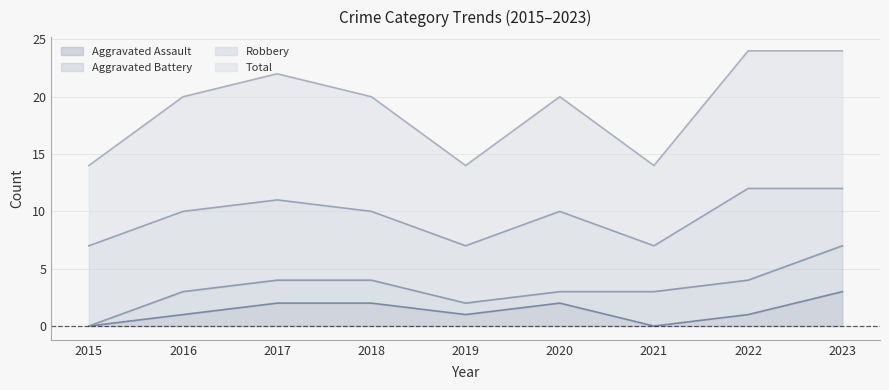

Is it true that Aggravated Assault equals 1 at 2021?

False